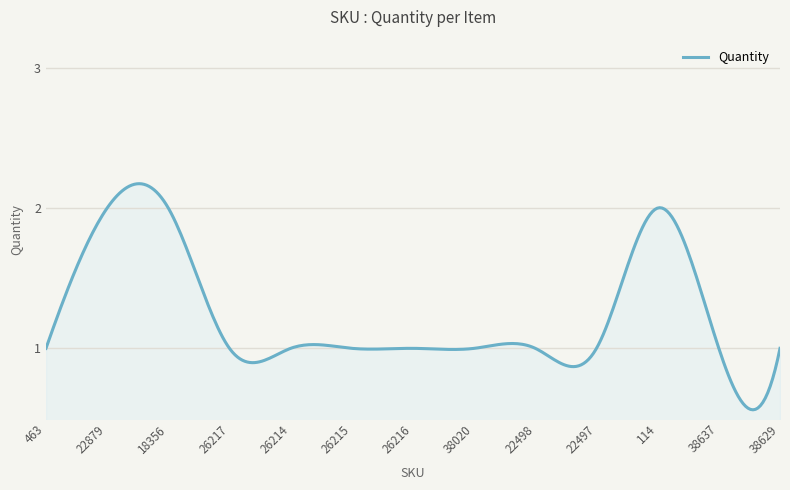

Reading left to right, extract all data points from this chart.

1	2	2	1	1	1	1	1	1	1	2	1	1